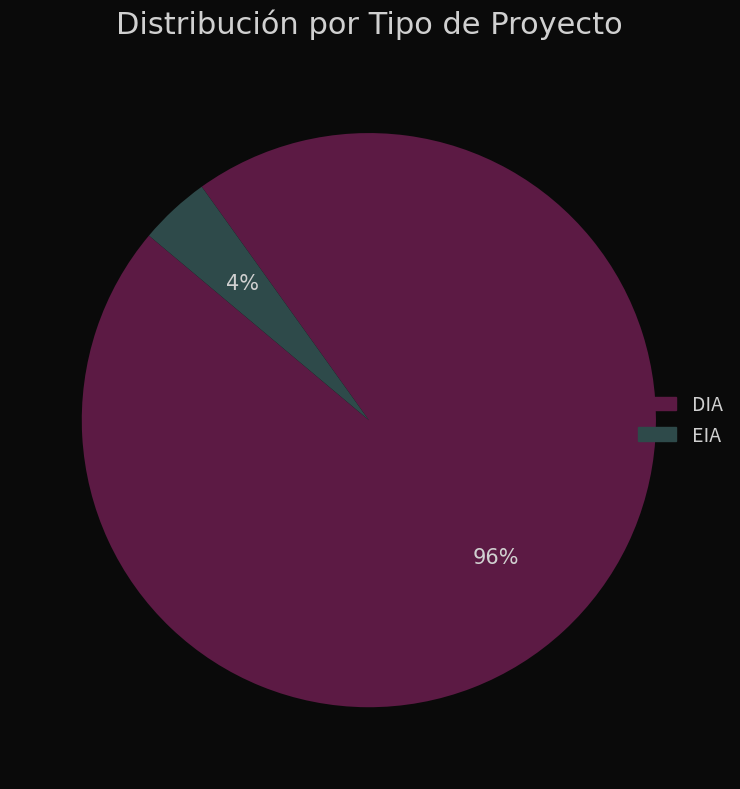

Combined, do EIA and DIA account for over 50%?

Yes